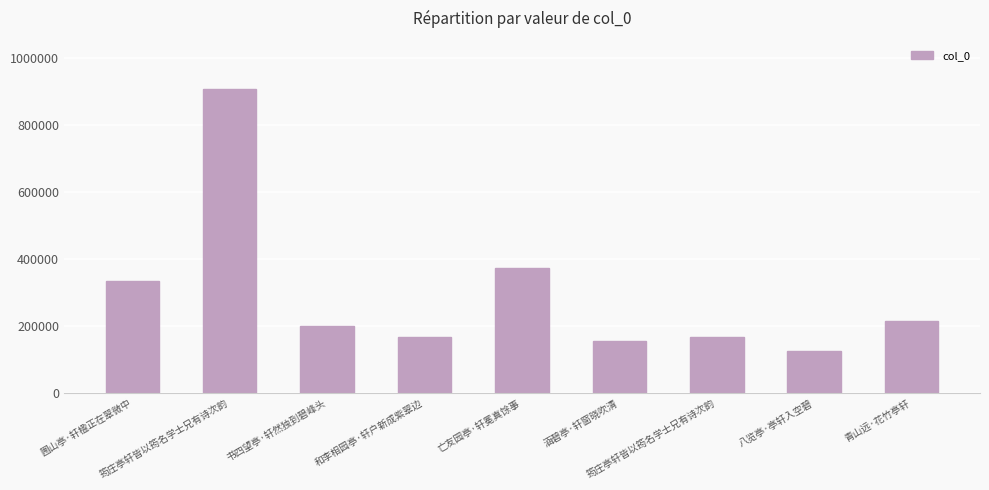

The chart shows a value of 214618 at 青山远·花竹亭轩. True or false?

True